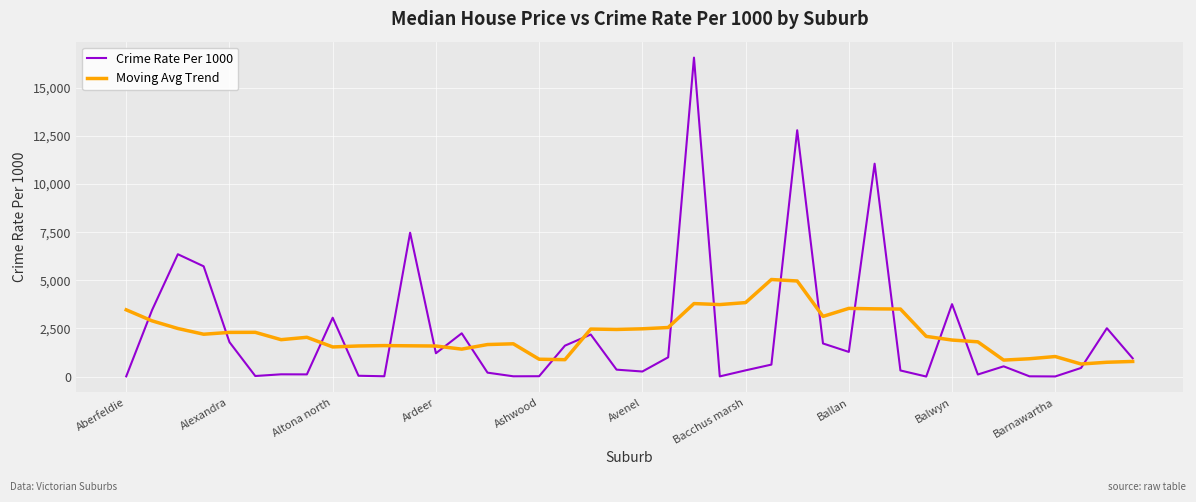

What is the highest value of the Moving Avg Trend series?

5042.0